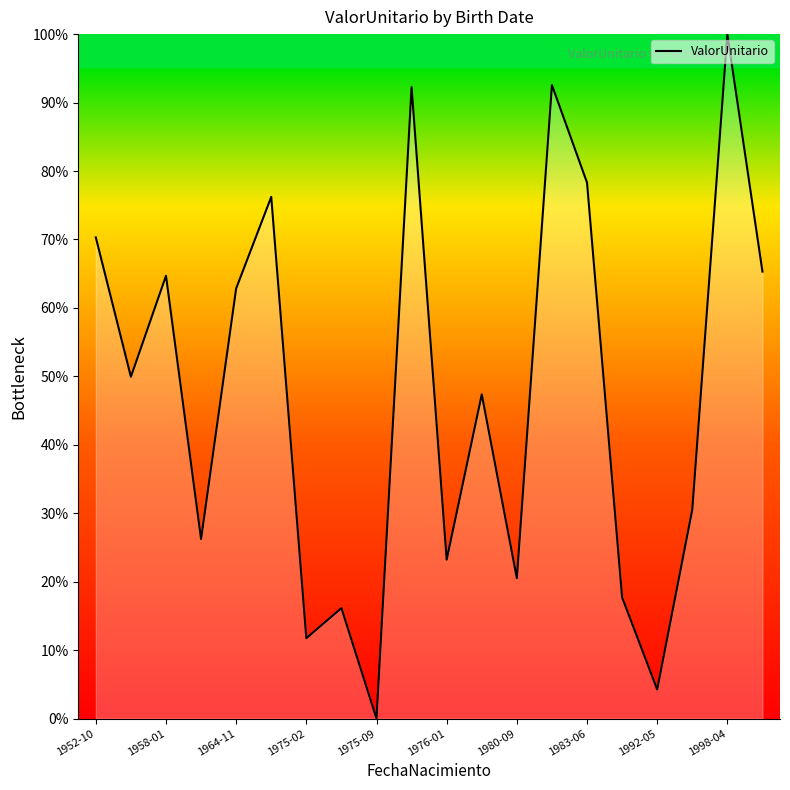

What is the maximum value shown in the chart?

100.0